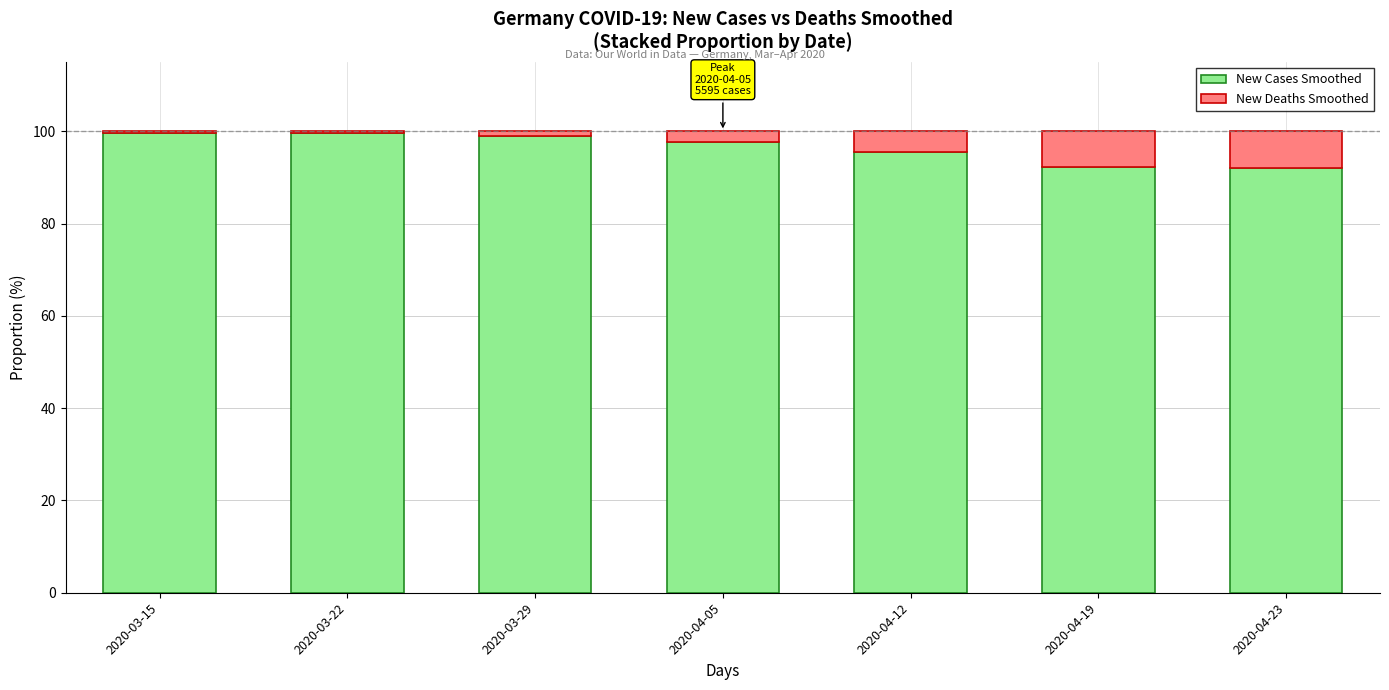

Is it true that New Cases Smoothed equals 42.8 at 2020-03-15?

False